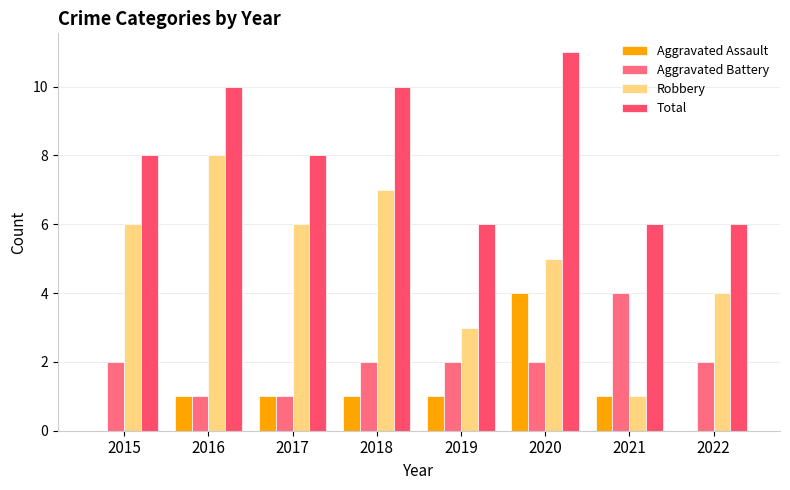

Count the number of data series in this chart.

4